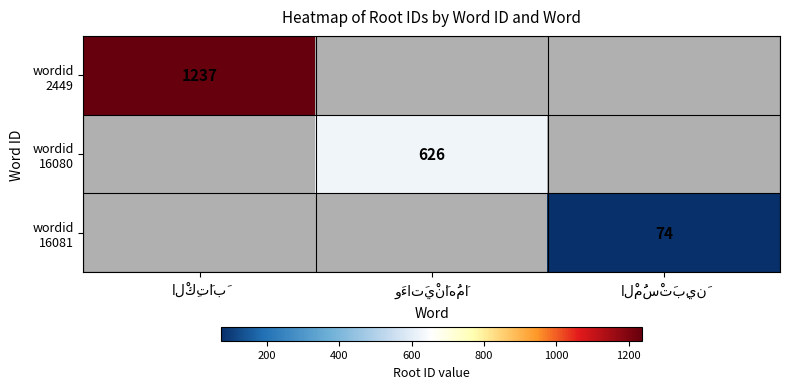

How many data points does each series have?

3